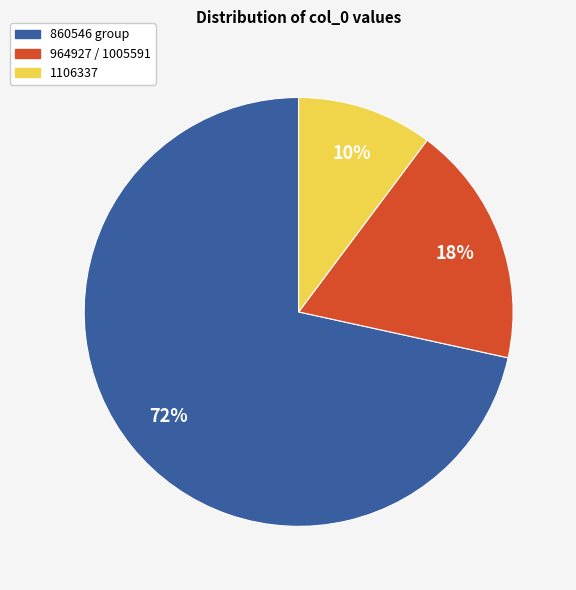

Approximately how many times larger is the value at 1106337 compared to 964927 / 1005591?

0.6